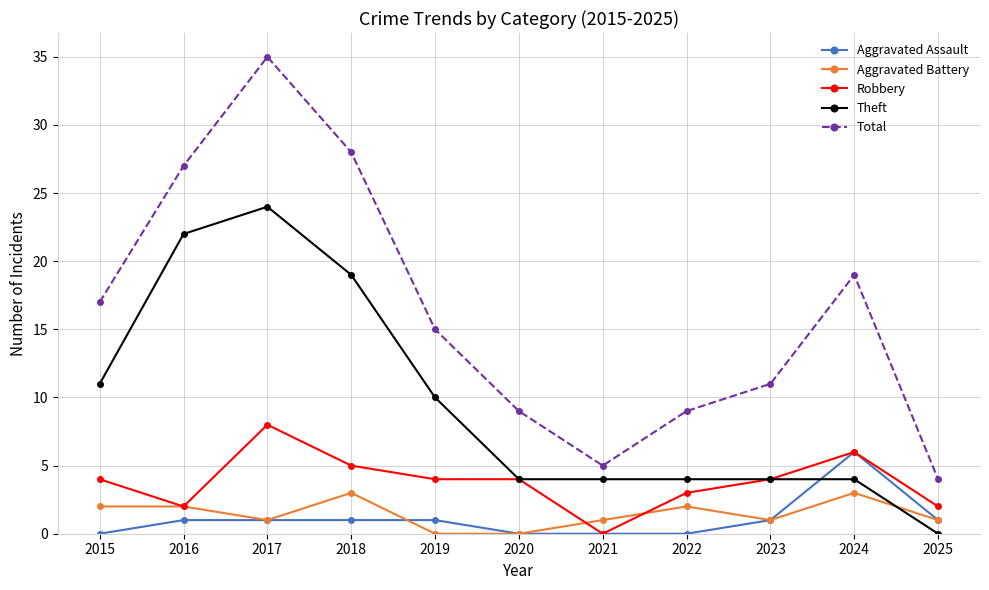

Which series changed the most between 2015 and 2020?

Total